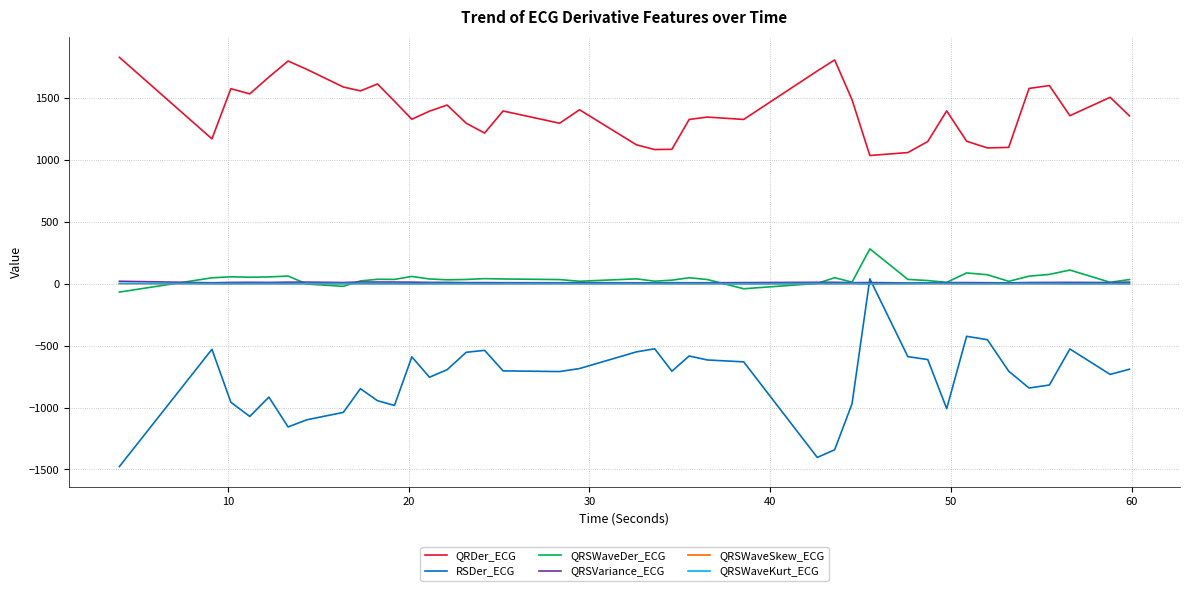

Which series has the widest spread of values?

RSDer_ECG